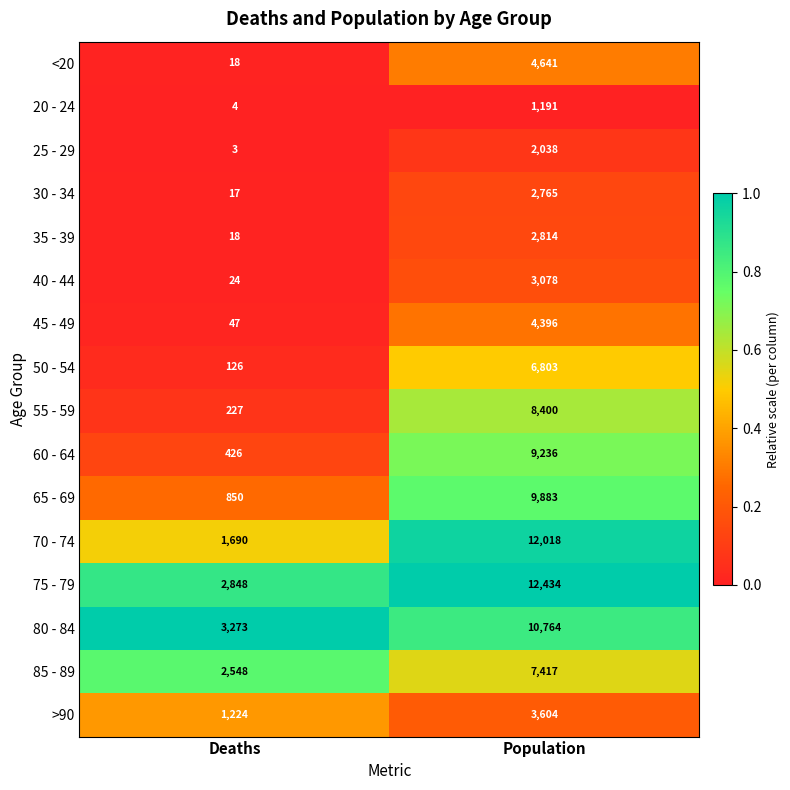

What is the sum of the 20 - 24 values at Population and Deaths?

1195